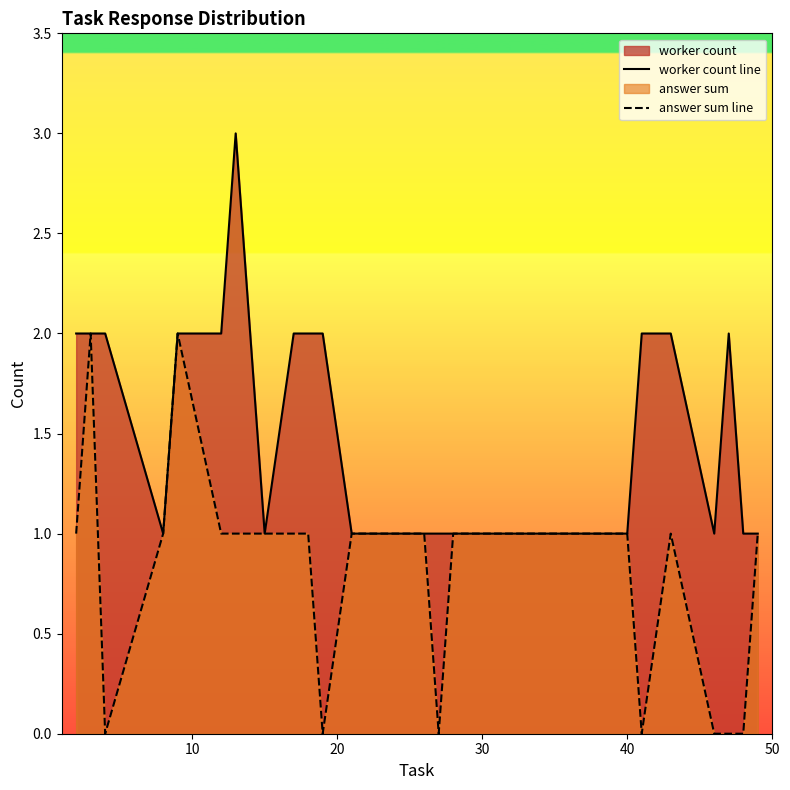

At how many categories does at least one series exceed 1?

12